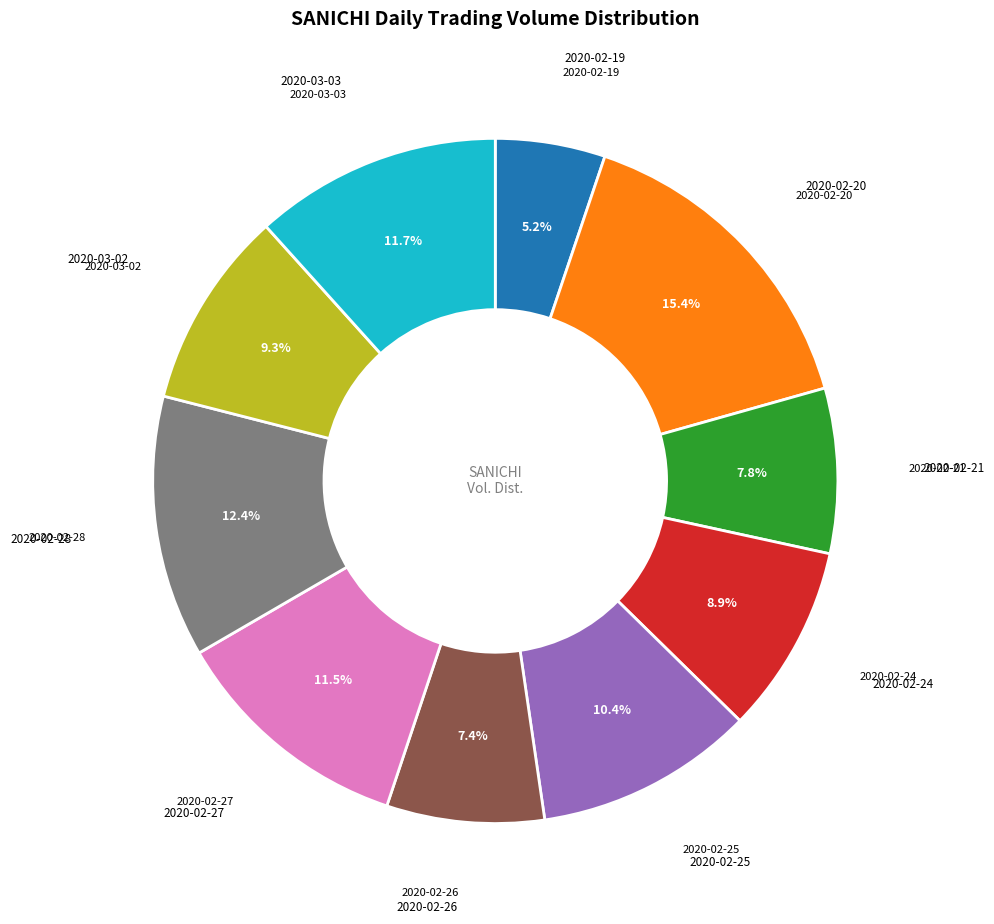

Which category has the biggest portion of the pie?

2020-02-20